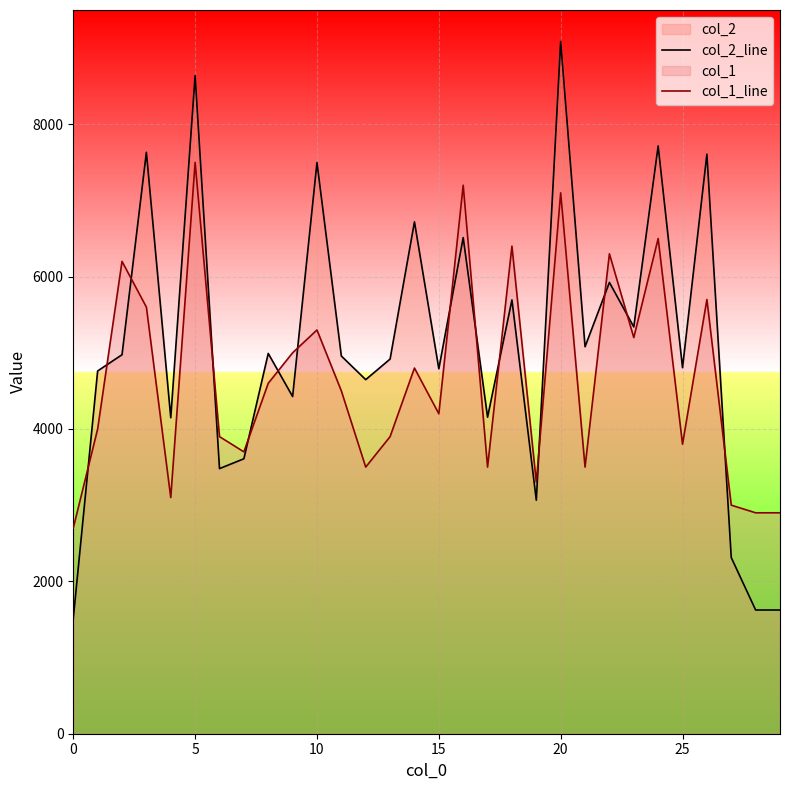

At which label is col_2_line closest to 5299?

23